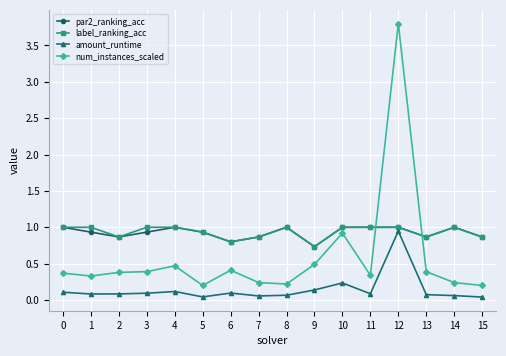

What is the greatest value displayed?

3.8